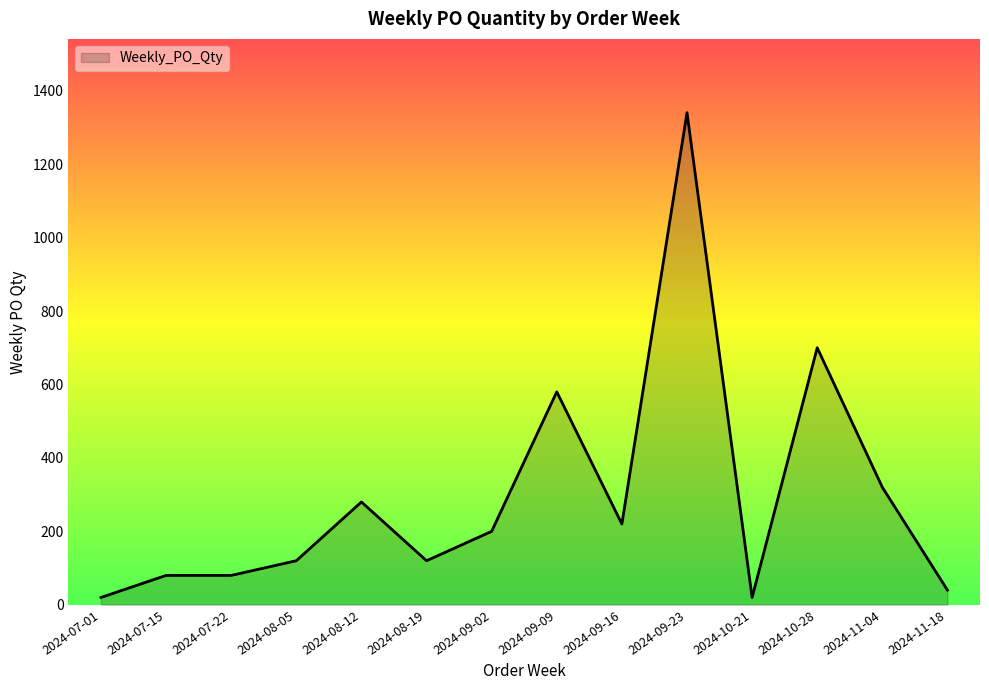

What is the greatest value displayed?

1340